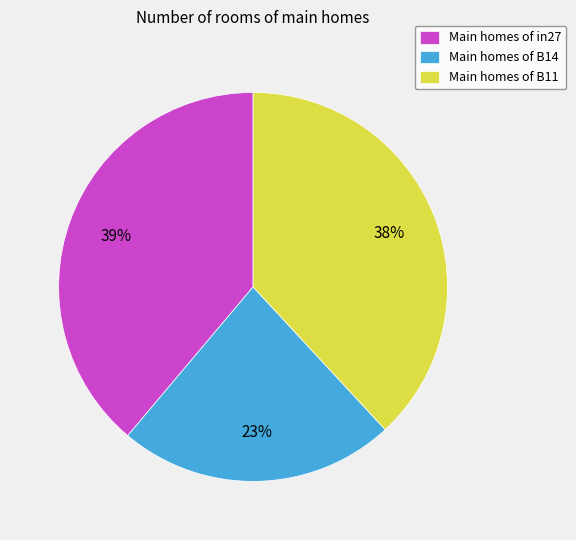

Does Main homes of B14 represent more than half of the total?

No